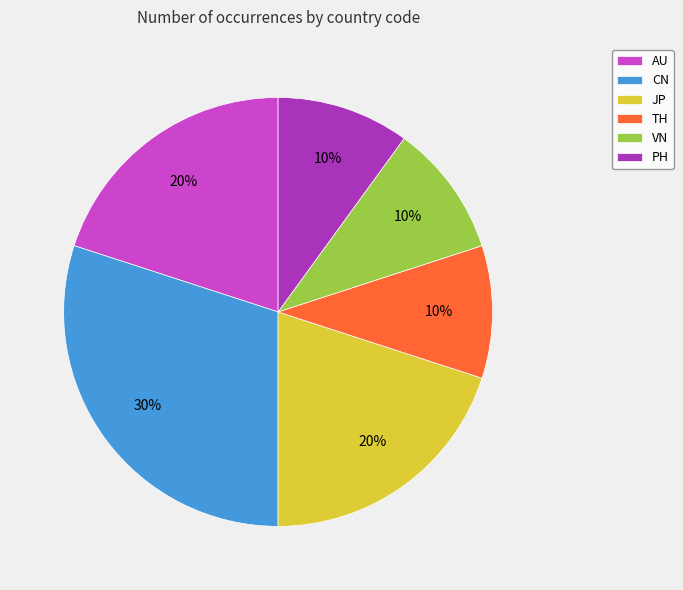

Approximately how many times larger is the value at CN compared to AU?

1.5